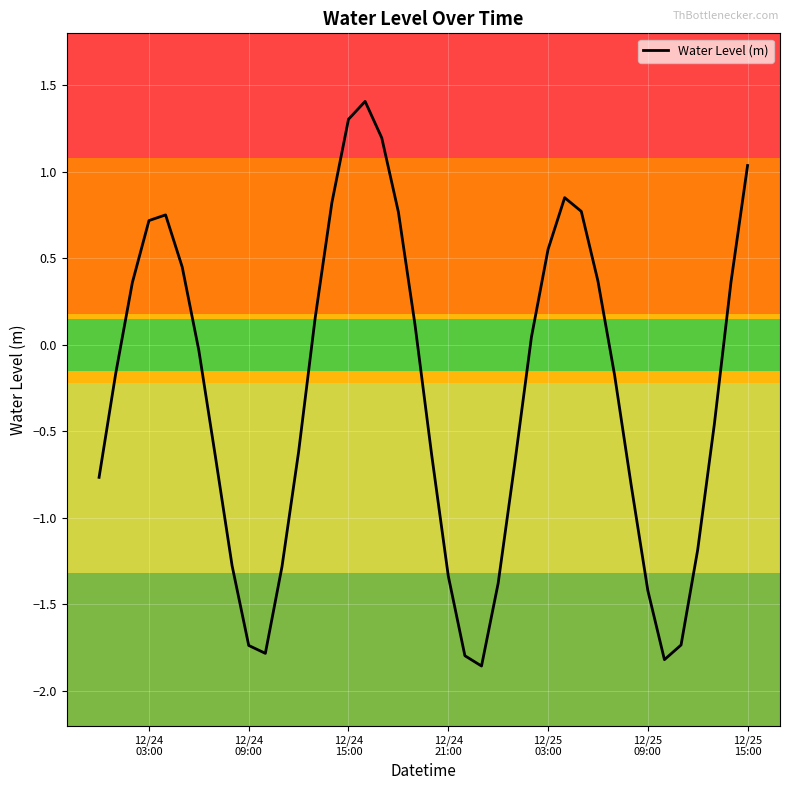

What is the maximum value shown in the chart?

1.4